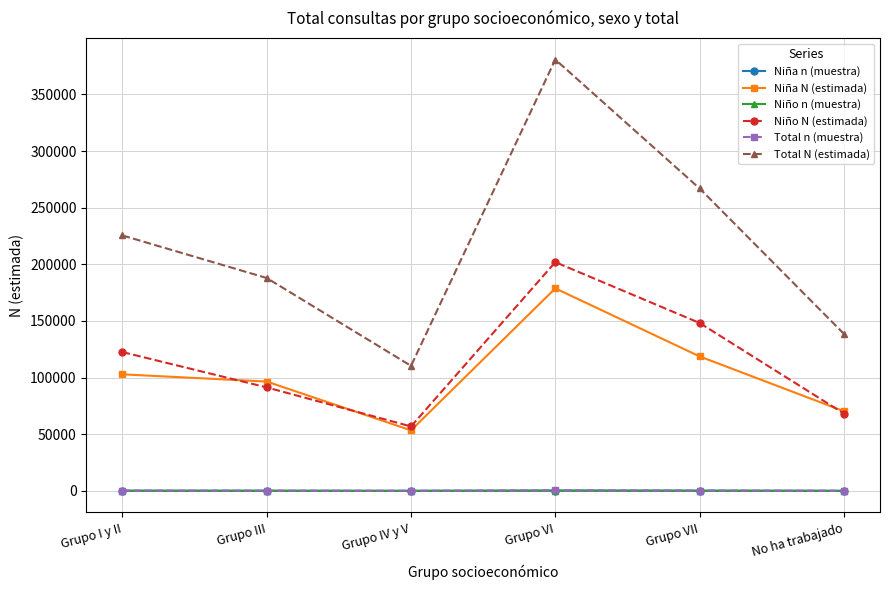

What is the value of the Niña n (muestra) point at the 3rd from the left?

75